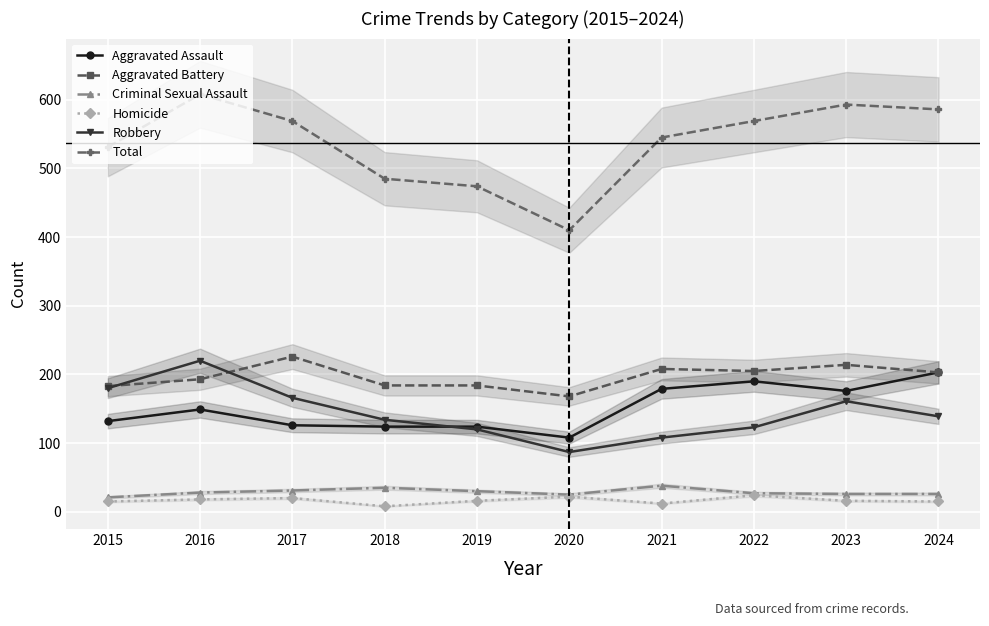

What is the value of the Aggravated Battery point at the 1st from the left?

183